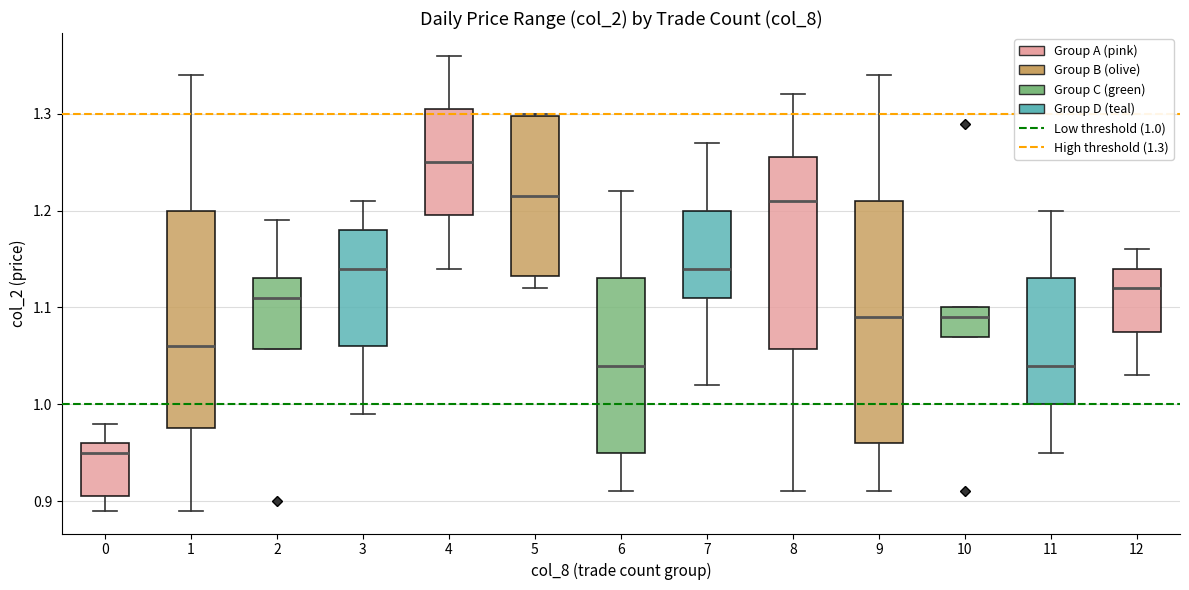

Which box has the highest median line?

4